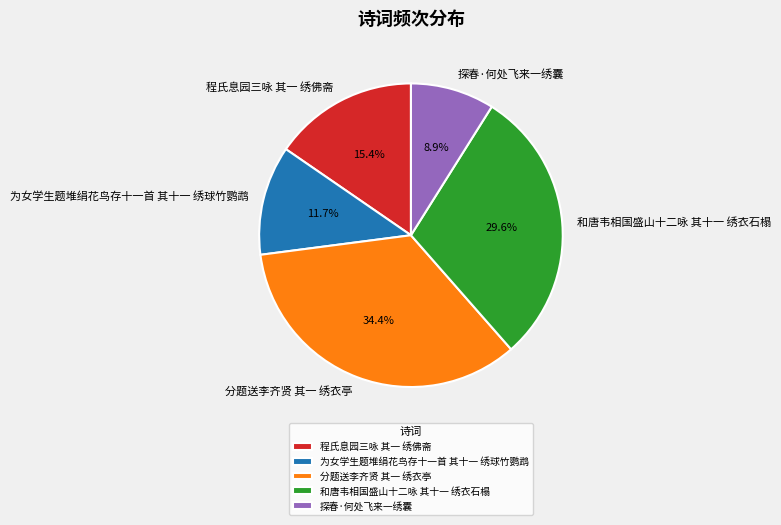

Is it true that 程氏息园三咏 其一 绣佛斋 is 15% of the pie?

True